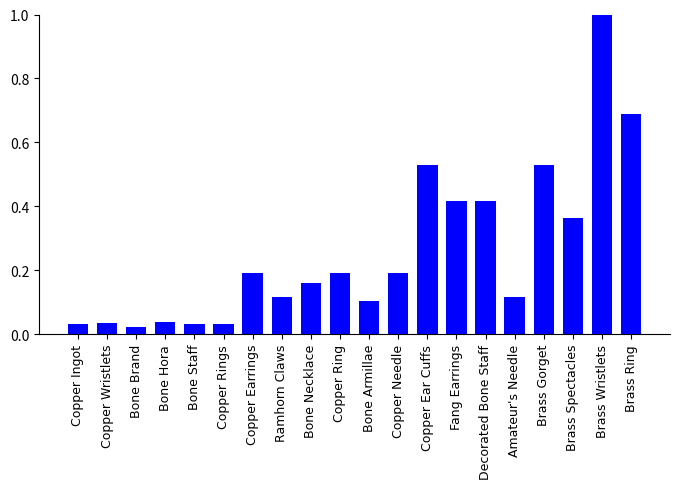

Which has a higher value, Bone Brand or Copper Earrings?

Copper Earrings